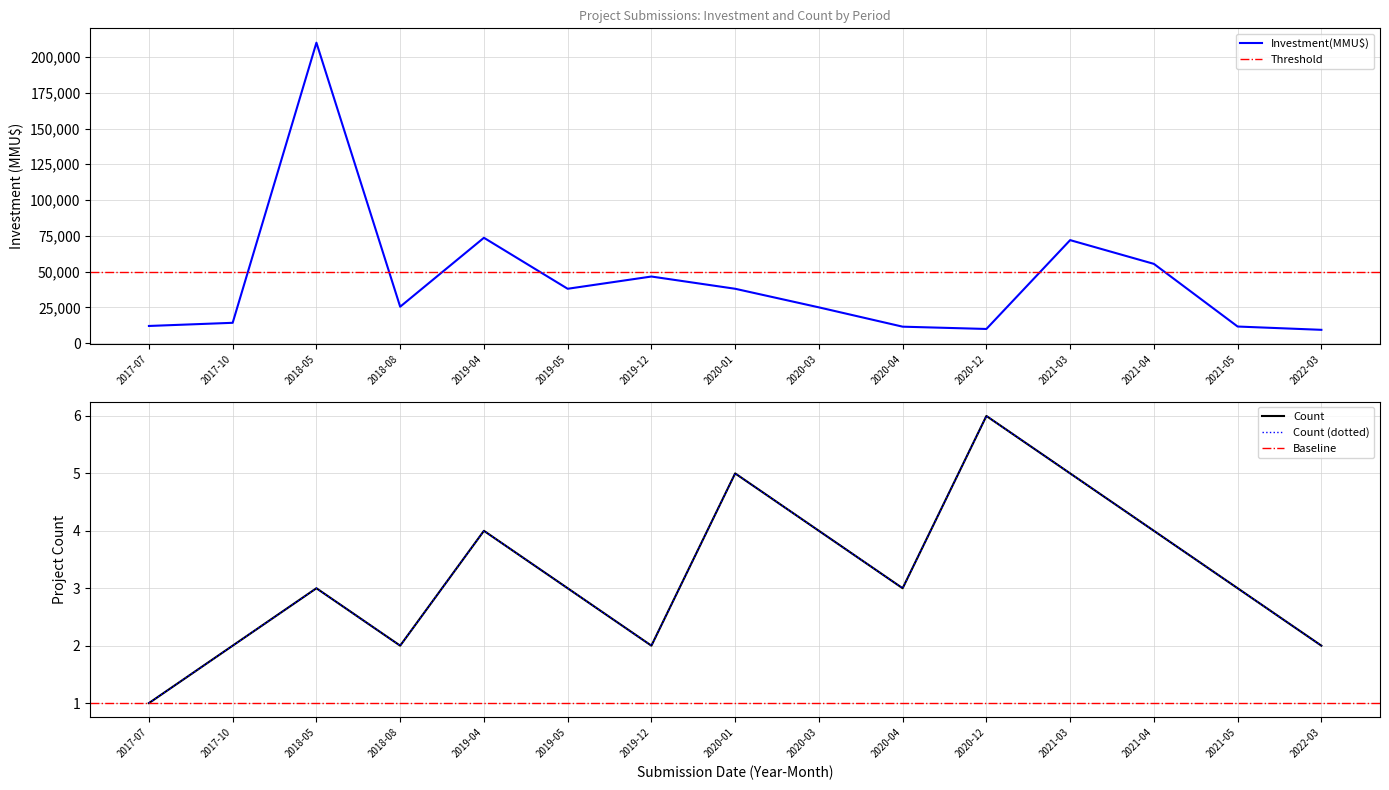

True or false: Count and Investment(MMU$) cross at least once.

False